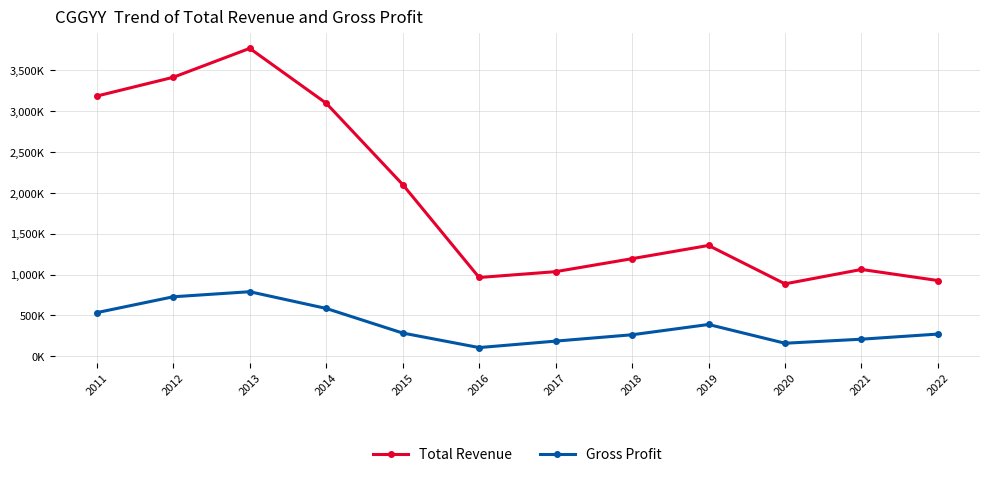

Is the value of Gross Profit at 2014 greater than the value of Total Revenue at 2012?

No